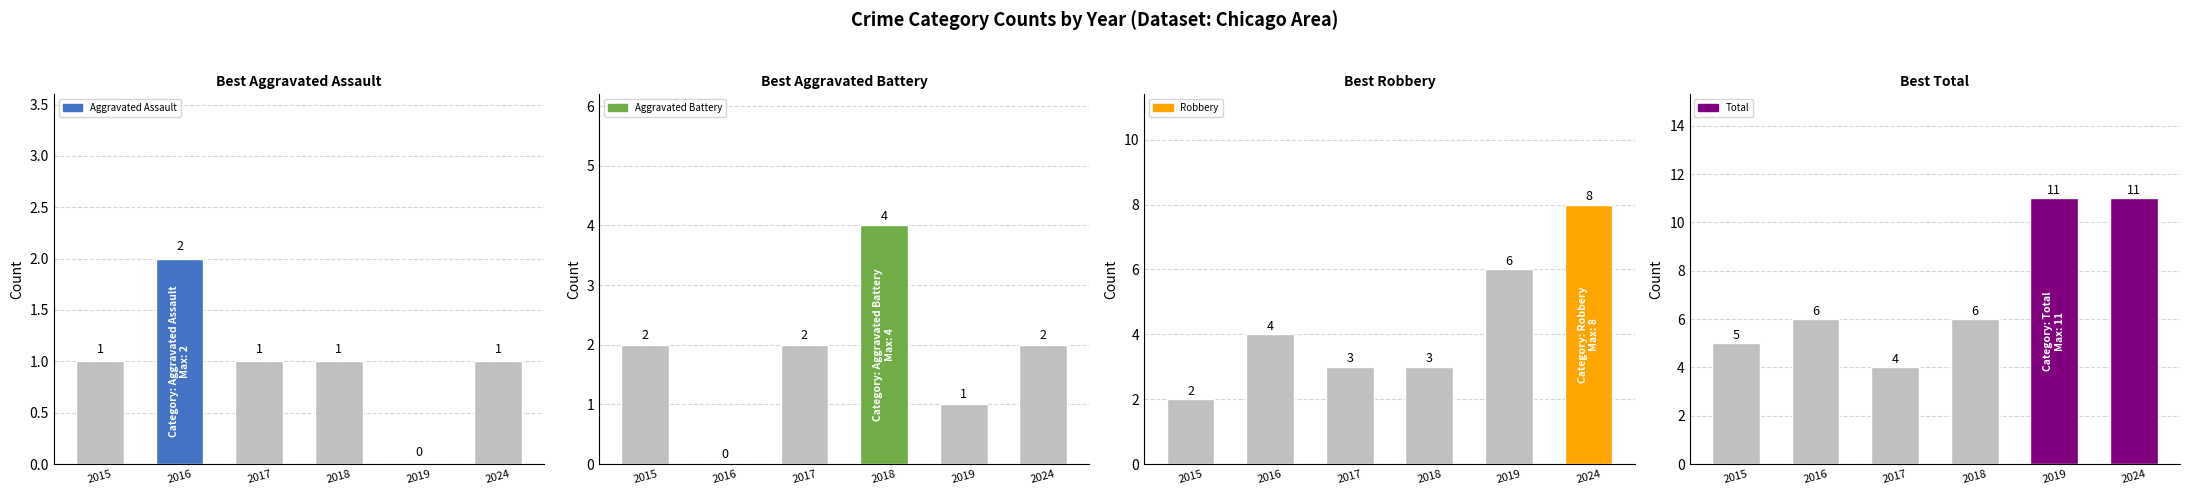

What is the total value across all series at 2015?

10